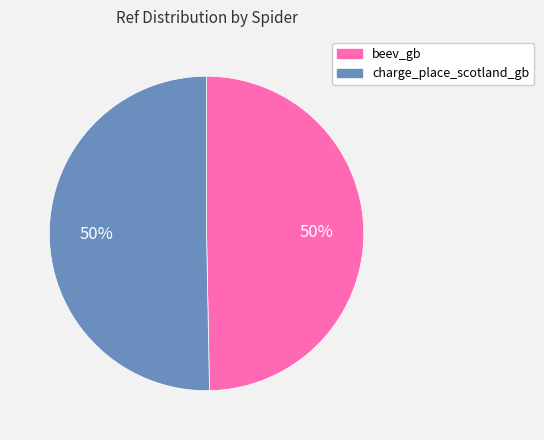

To the nearest percent, what is the combined percentage of charge_place_scotland_gb and beev_gb?

100%